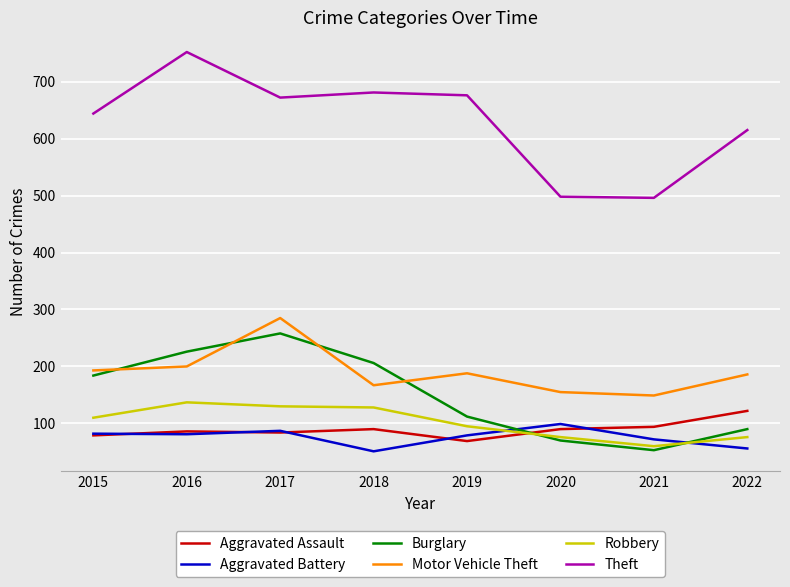

What is the average value of the Aggravated Assault series?

89